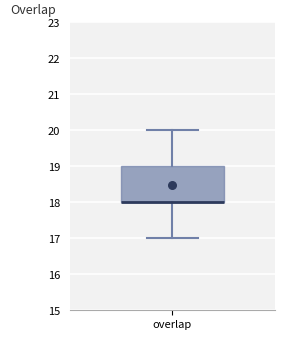

Transcribe this box plot: give where the median line is, the range the box spans, and where the two whiskers end, as read against the y-axis. The values are not printed on the chart, so give them approximately, as read against the axis.

median 18 (drawn on the box's lower edge), box 18 to 19, whiskers 17 to 20